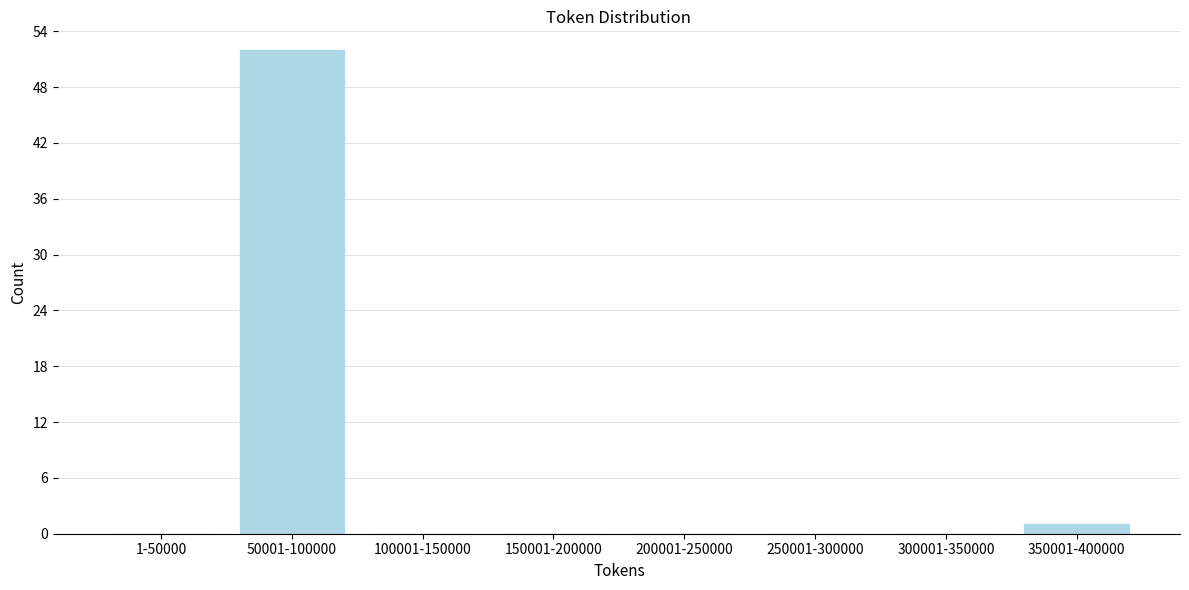

Reading right to left, extract all data points from this chart.

350001-400000=1	300001-350000=0	250001-300000=0	200001-250000=0	150001-200000=0	100001-150000=0	50001-100000=52	1-50000=0